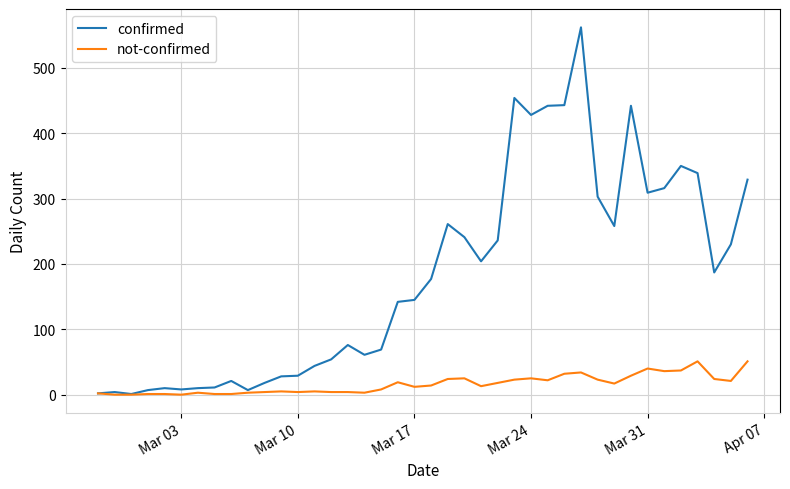

Which series has the largest range (max minus min)?

confirmed